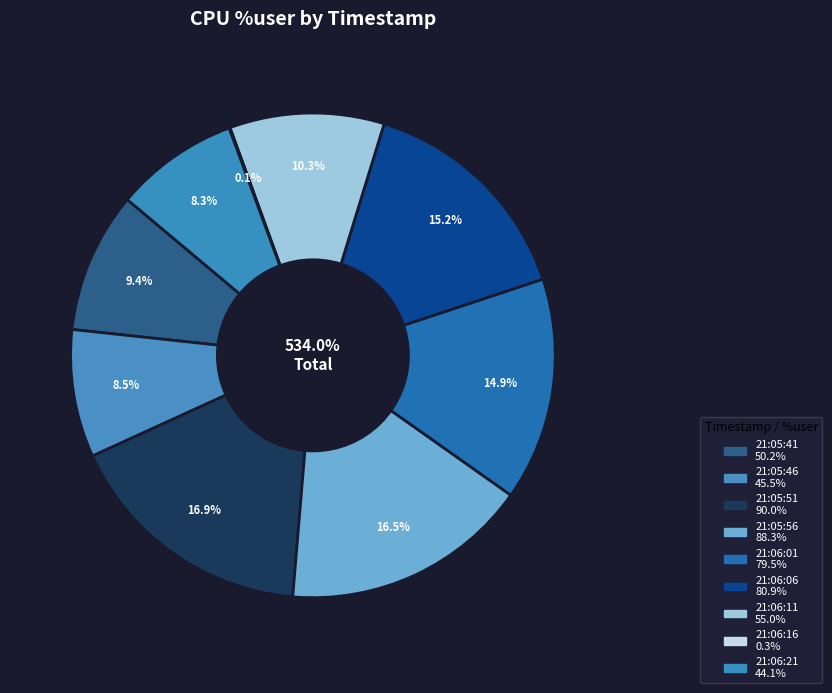

Which category has the smallest portion of the pie?

21:06:16